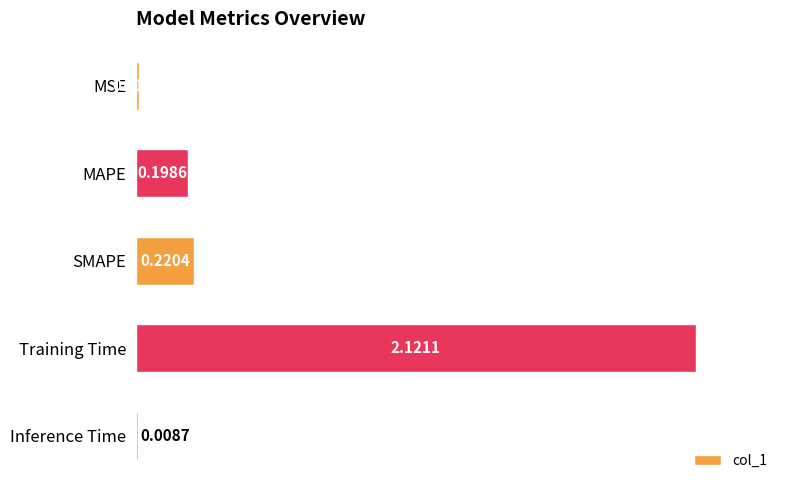

What is the label of the 4th bar from the bottom?

MAPE